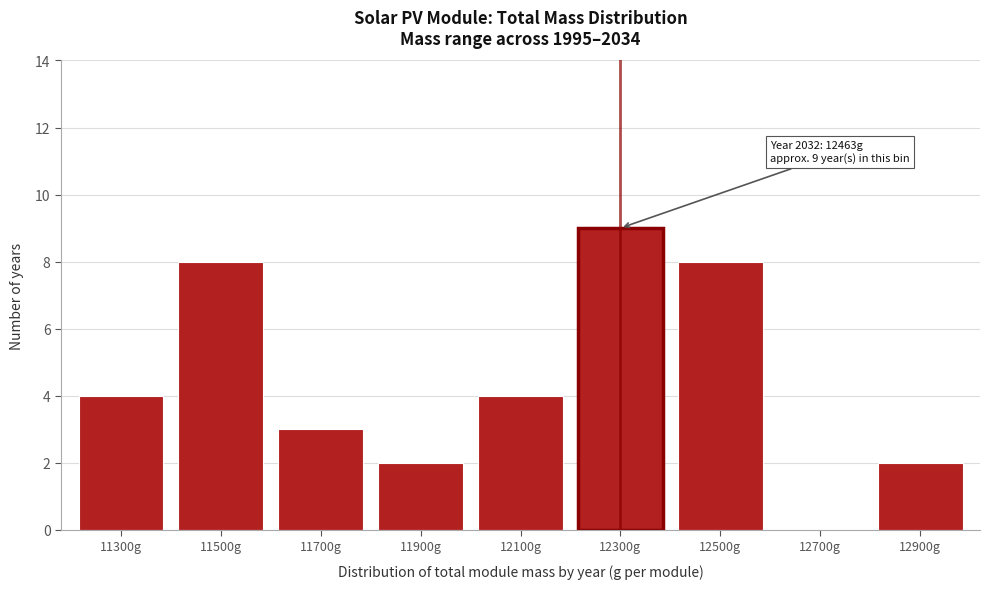

Reading left to right, list all the values displayed in this chart.

11300g=4	11500g=8	11700g=3	11900g=2	12100g=4	12300g=9	12500g=8	12700g=0	12900g=2